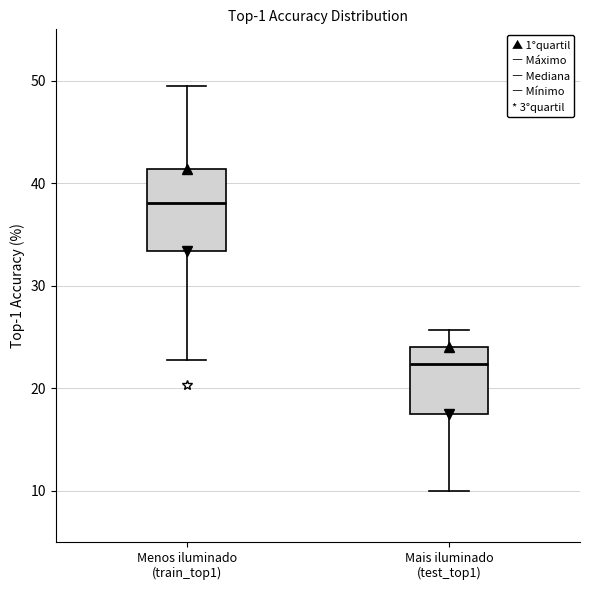

Reading left to right, read every box against the y-axis: the position of its median line, the range the box covers, and the ends of its whiskers. The values are not printed on the chart, so give them approximately, as read against the axis.

Menos iluminado (train_top1): median 38, box 33 to 41, whiskers 23 to 49
Mais iluminado (test_top1): median 22, box 17 to 24, whiskers 10 to 26